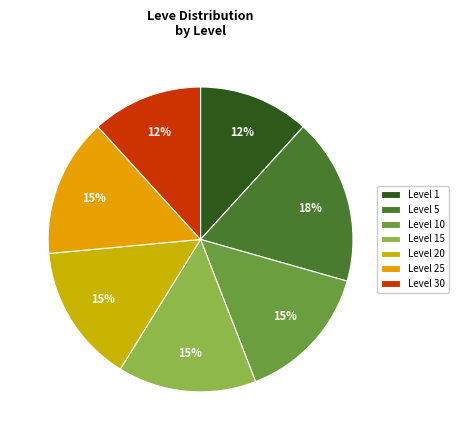

Count the number of slices in the pie.

7